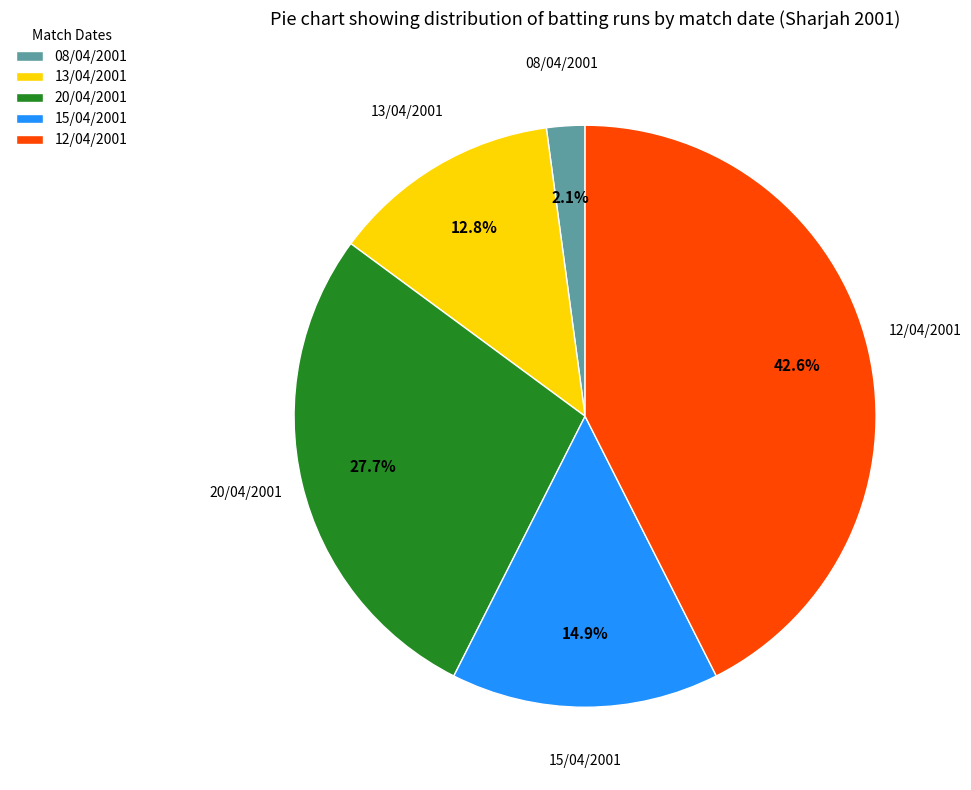

To the nearest percent, what is the difference between the 20/04/2001 and 15/04/2001 slice percentages?

13%